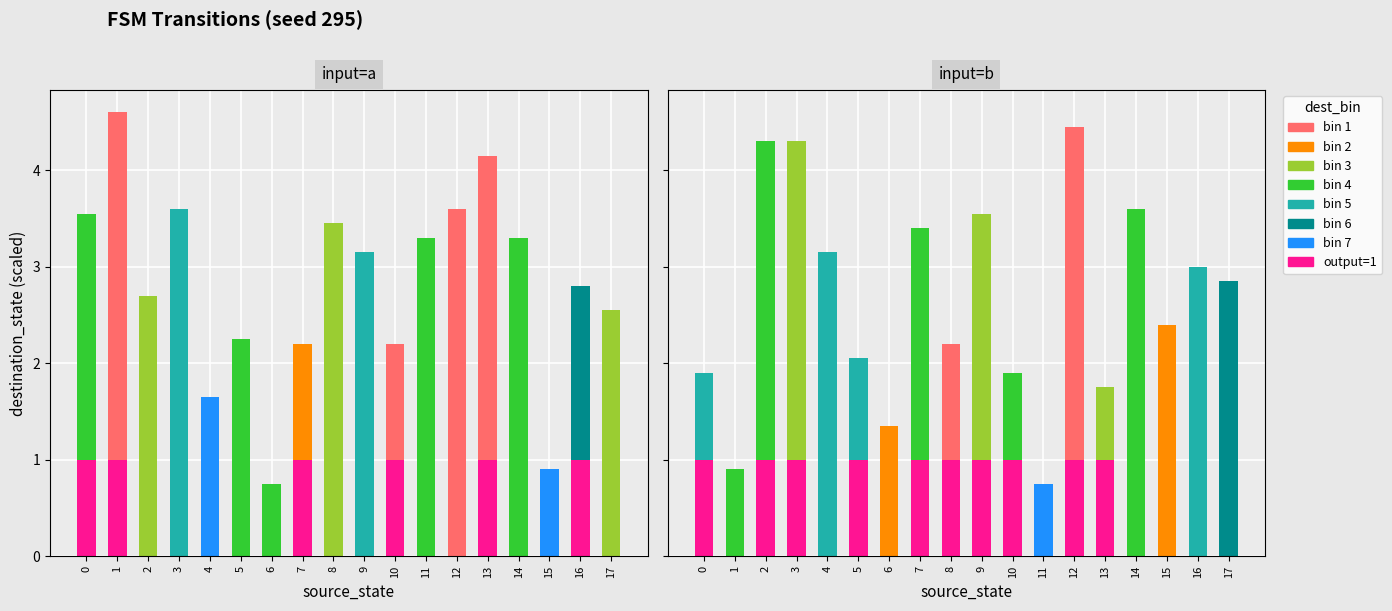

Are the bars horizontal?

No